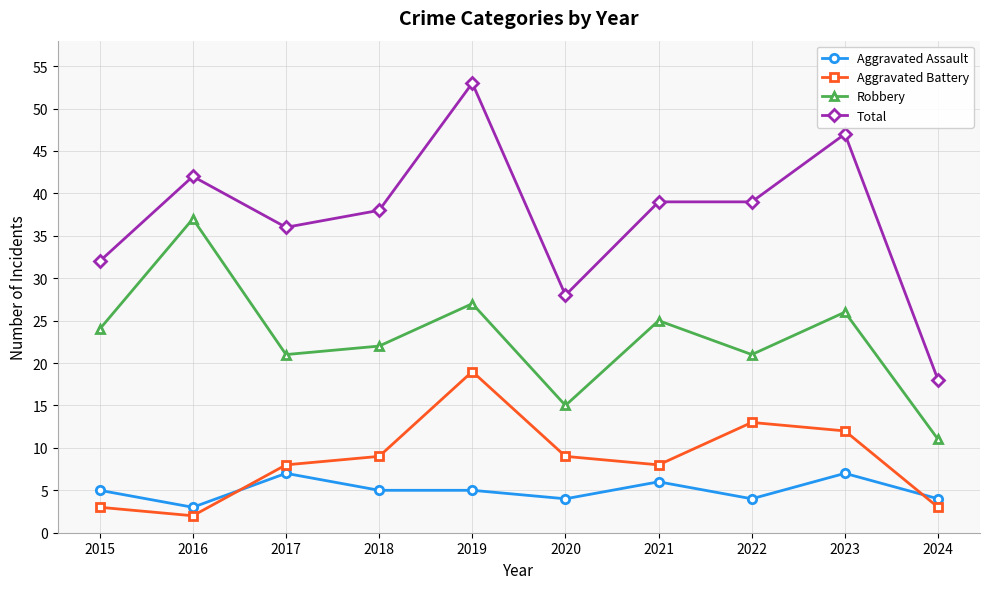

Reading right to left, transcribe all the data shown in this chart.

Aggravated Assault: 2024=4	2023=7	2022=4	2021=6	2020=4	2019=5	2018=5	2017=7	2016=3	2015=5
Aggravated Battery: 2024=3	2023=12	2022=13	2021=8	2020=9	2019=19	2018=9	2017=8	2016=2	2015=3
Robbery: 2024=11	2023=26	2022=21	2021=25	2020=15	2019=27	2018=22	2017=21	2016=37	2015=24
Total: 2024=18	2023=47	2022=39	2021=39	2020=28	2019=53	2018=38	2017=36	2016=42	2015=32